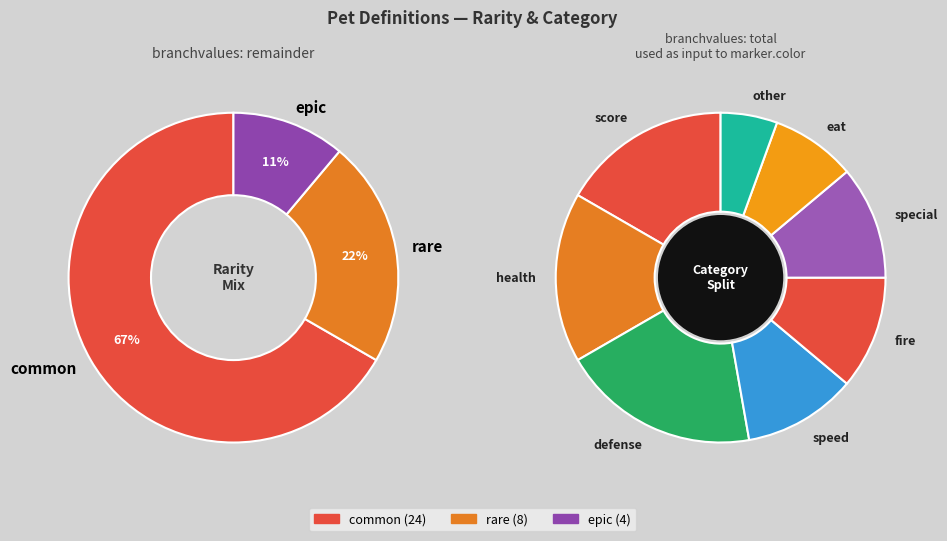

To the nearest percent, what portion does rare represent?

22%